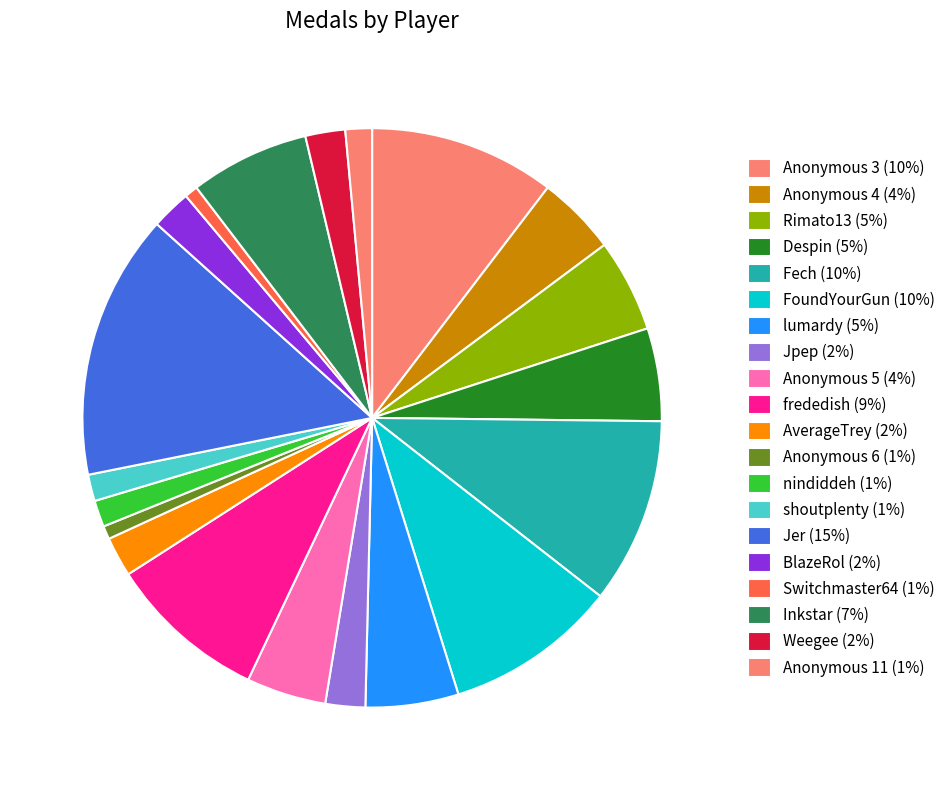

Count the number of slices in the pie.

20